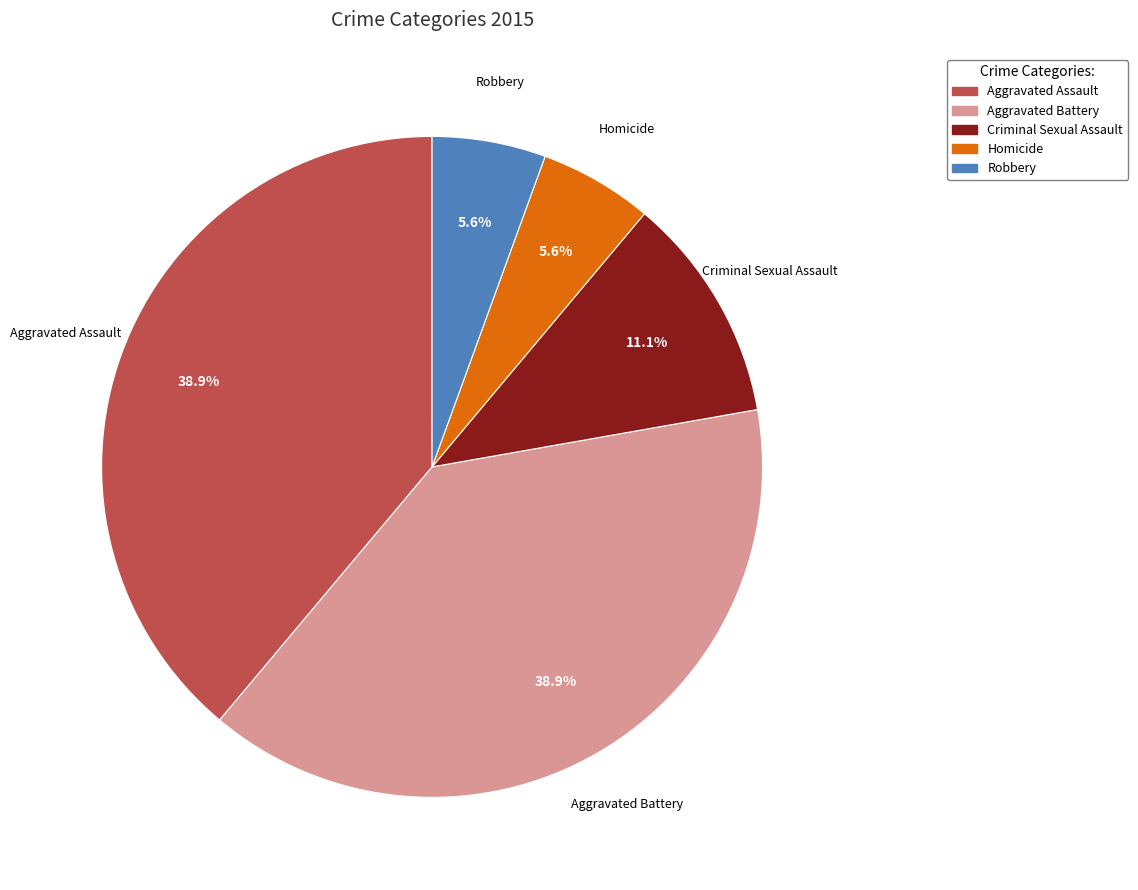

Is there a majority slice in this chart?

No